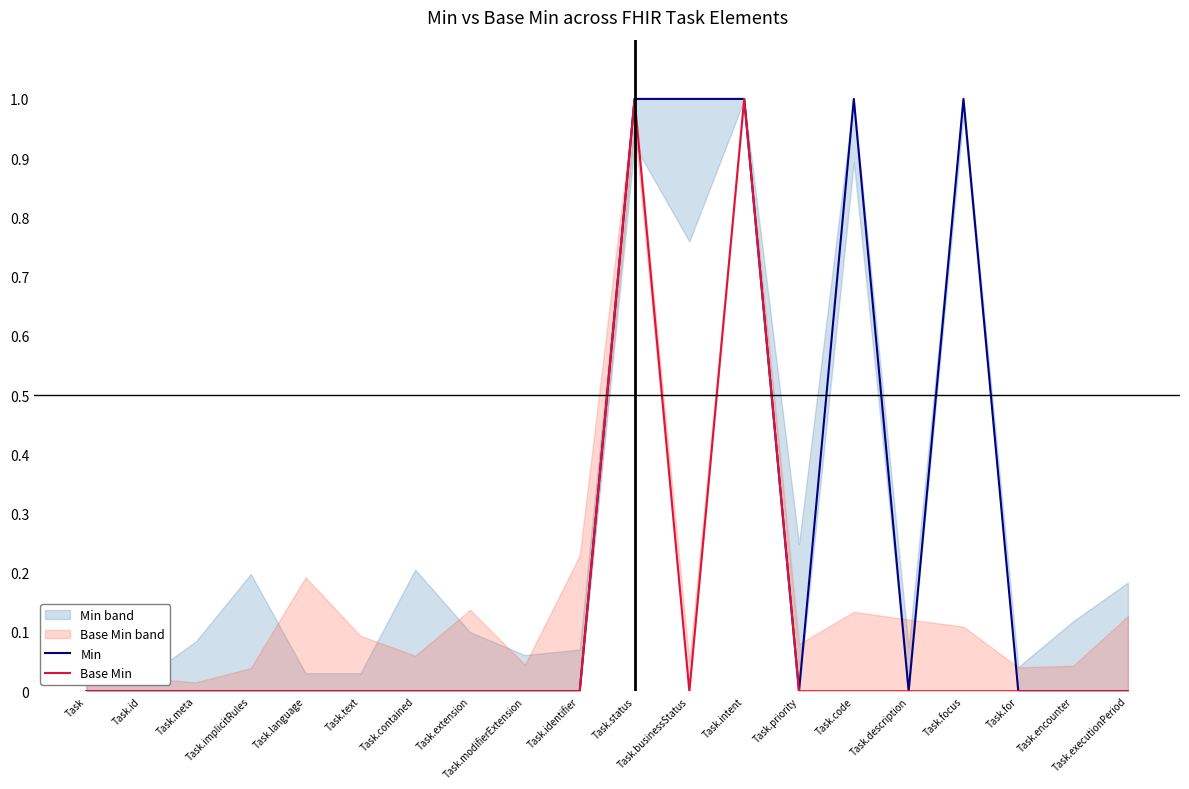

Which series has the largest range (max minus min)?

Min